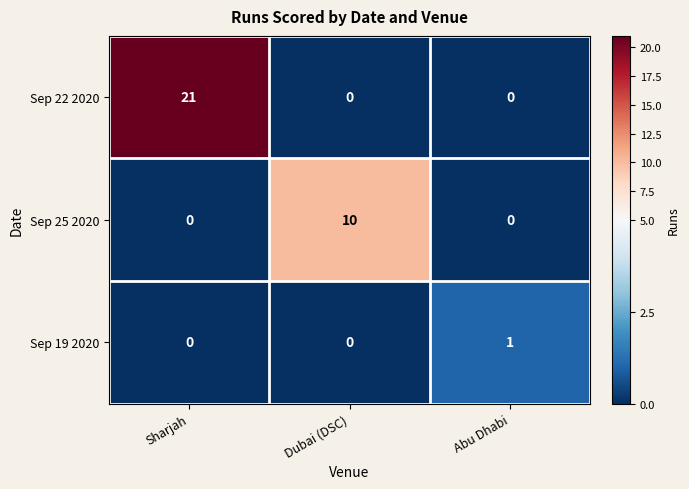

At how many categories does at least one series exceed 9?

2